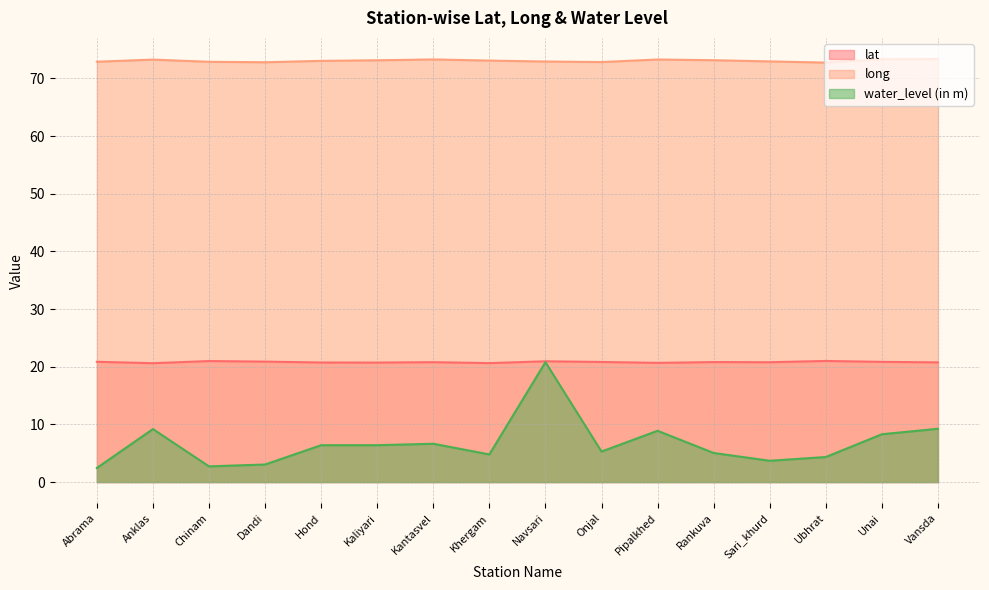

What is the maximum value shown in the chart?

73.4